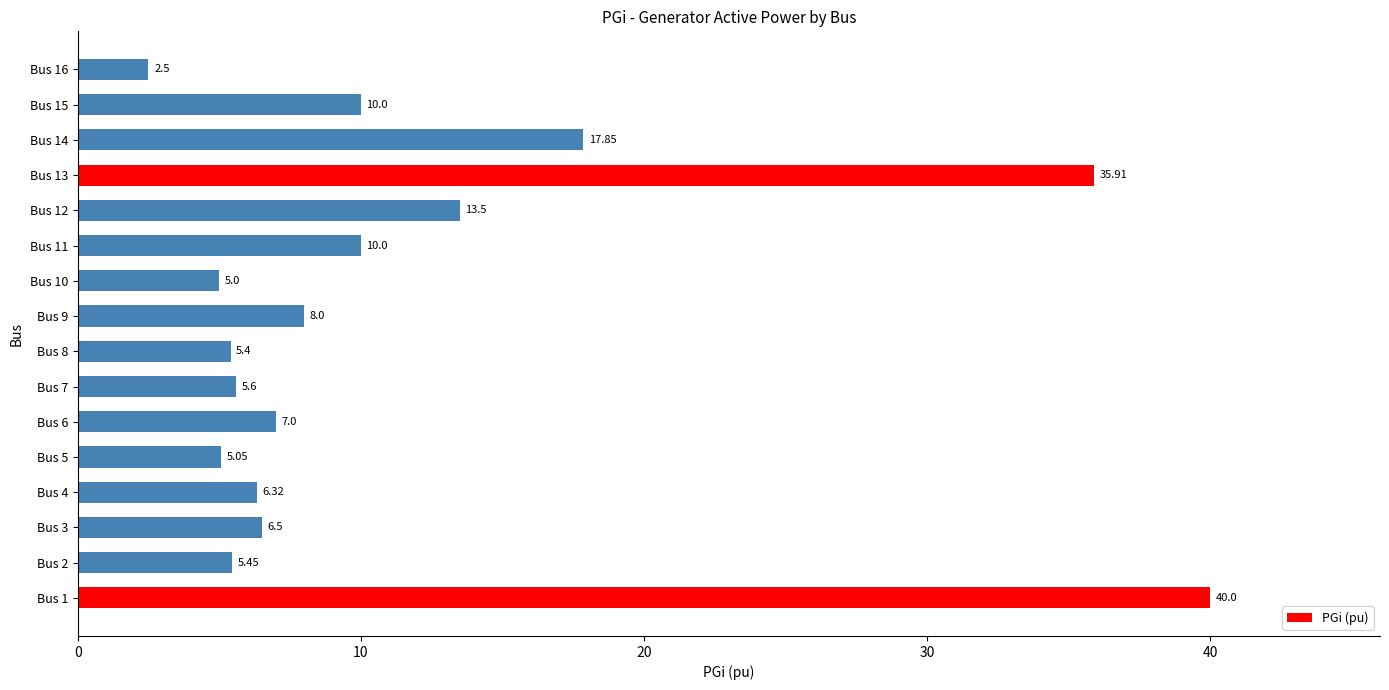

What is the average value?

11.5